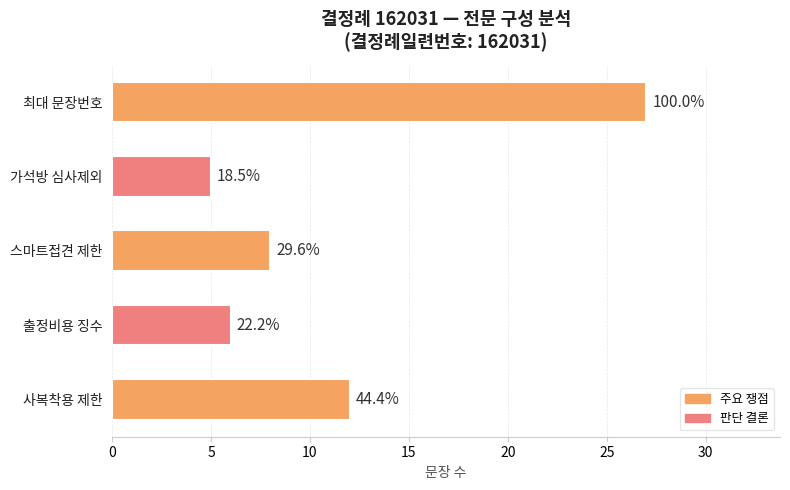

Are the bars horizontal?

Yes